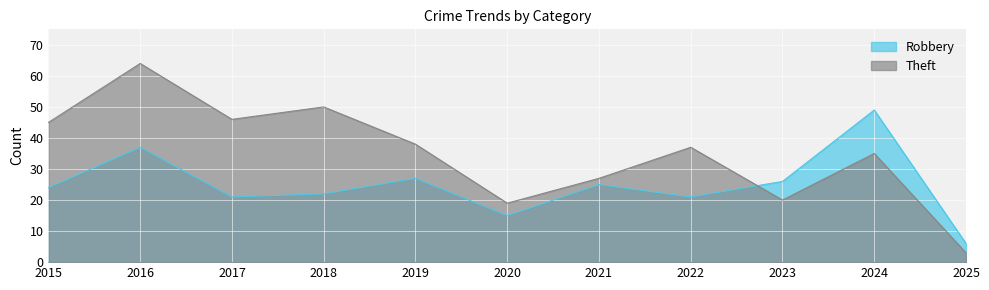

True or false: Robbery has a value of 25 at 2021.

True